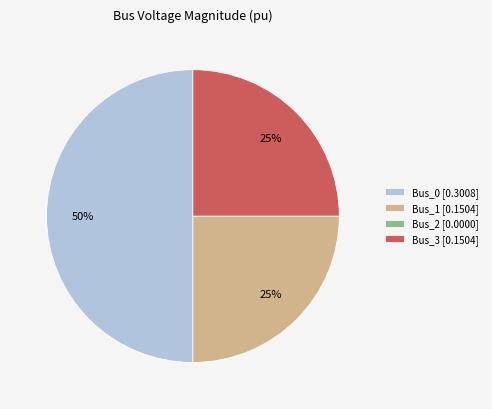

Which has a higher value, Bus_1 [0.1504] or Bus_0 [0.3008]?

Bus_0 [0.3008]